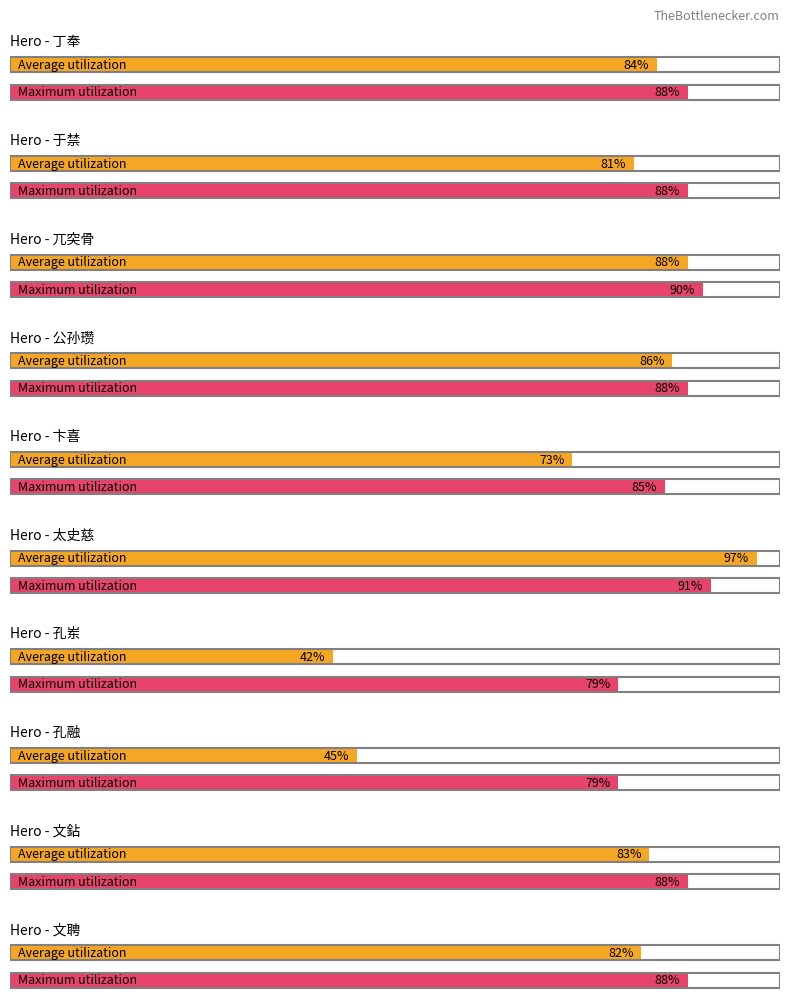

What is the label of the 8th bar from the right?

太史慈